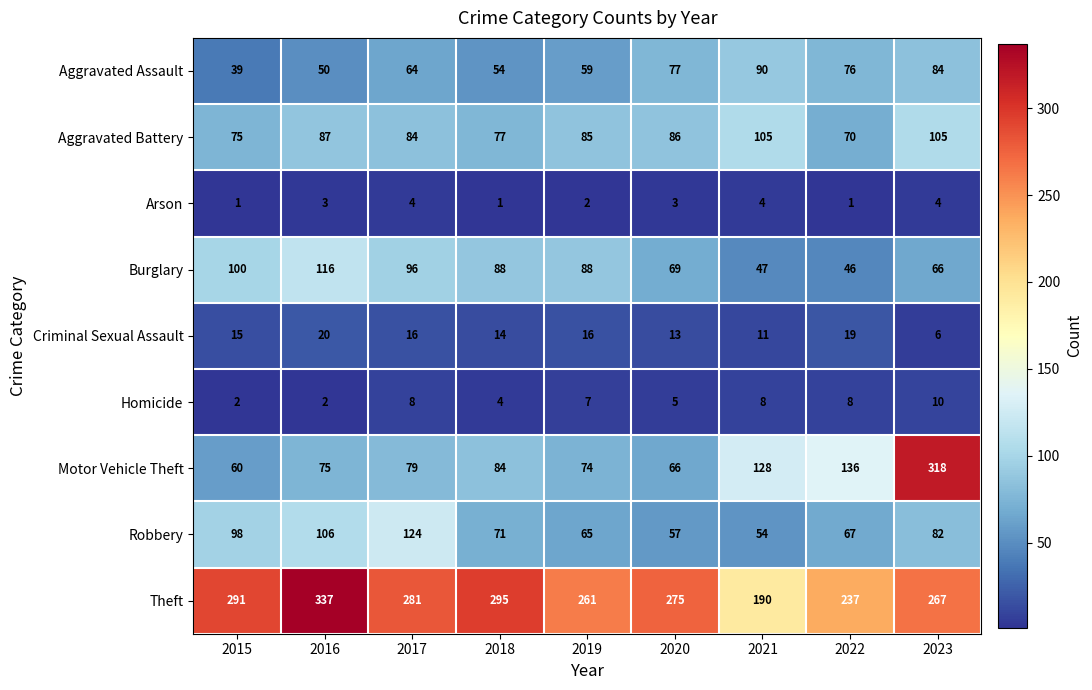

At how many categories does at least one series exceed 88?

9